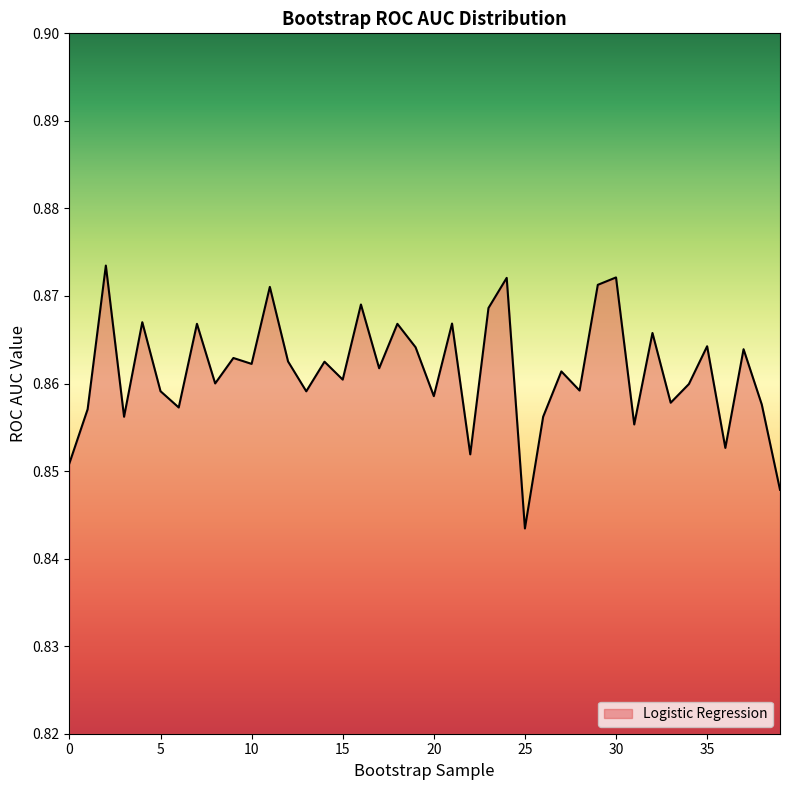

Rank the categories by value from lowest to highest.

25, 39, 0, 22, 36, 31, 26, 3, 1, 6, 38, 33, 20, 13, 5, 28, 34, 8, 15, 27, 17, 10, 14, 12, 9, 37, 19, 35, 32, 18, 7, 21, 4, 23, 16, 11, 29, 24, 30, 2